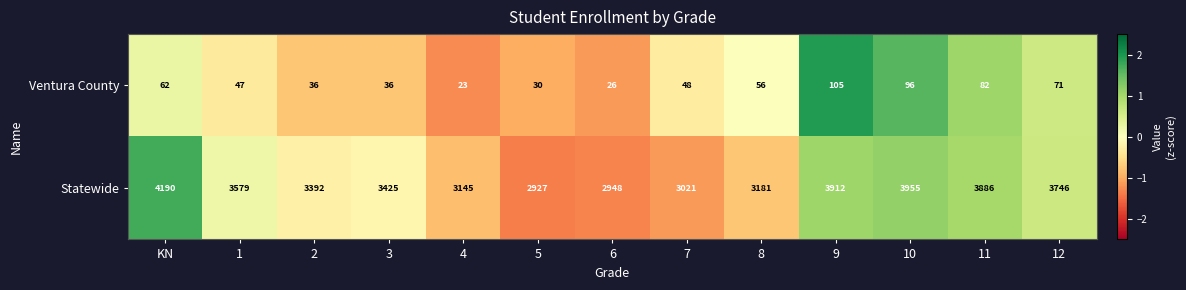

List the series in order of their overall mean, lowest first.

Ventura County, Statewide